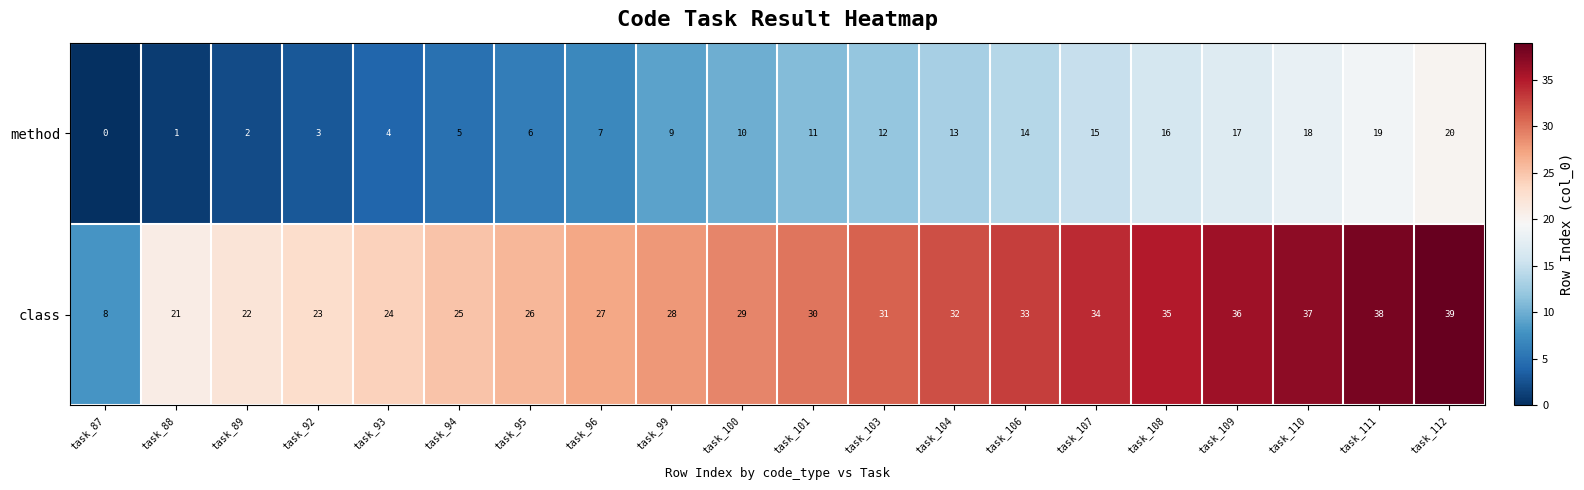

List the series in order of their peak value, highest first.

class, method